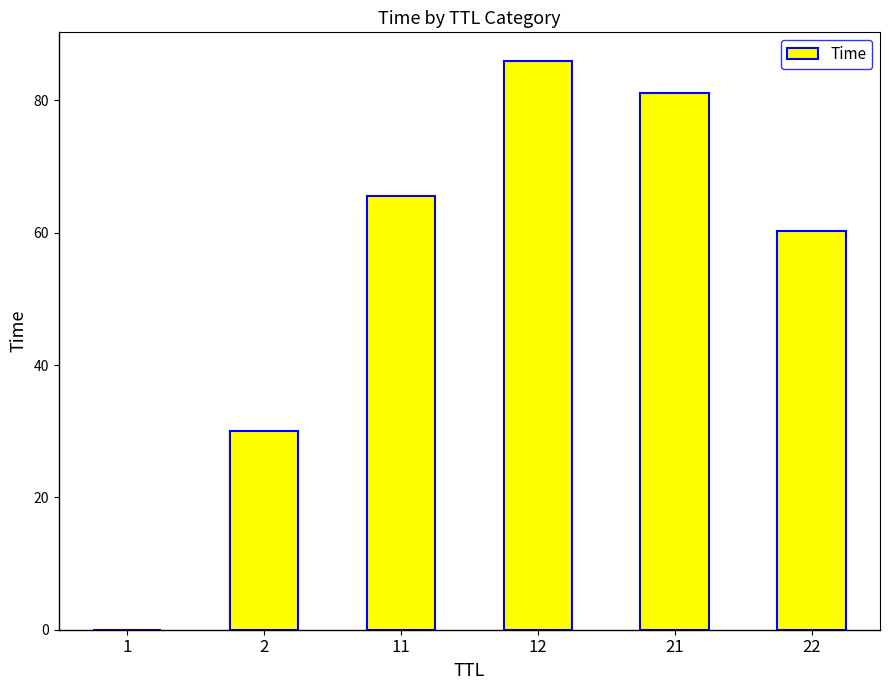

What is the change in value from 11 to 22?

-5.3